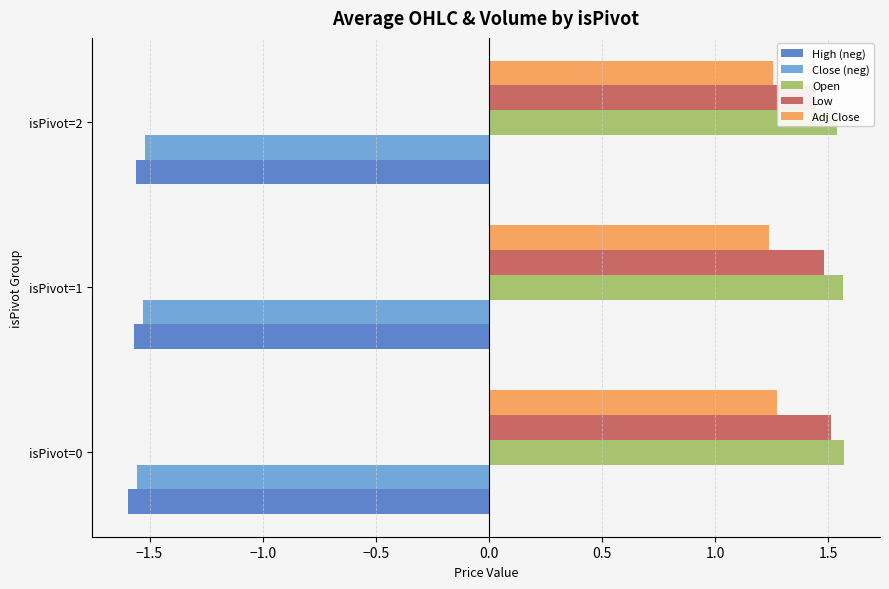

What is the value of the Low bar at the 3rd from the left?

1.4